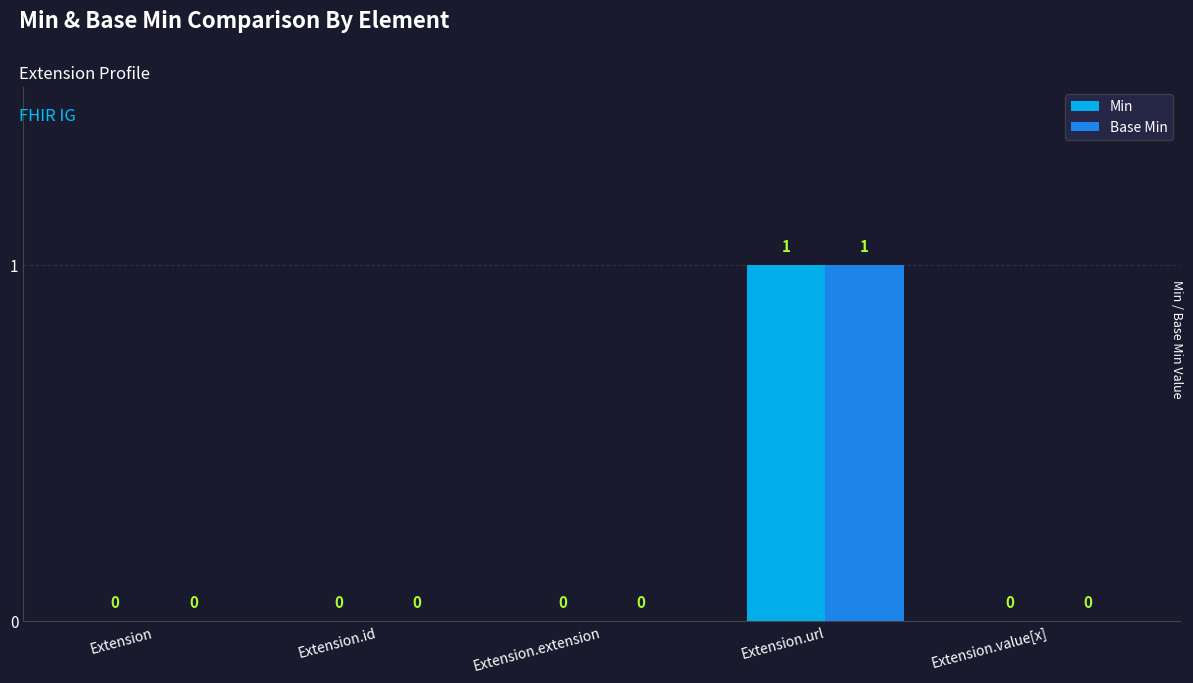

The Base Min series shows -1 at Extension. True or false?

False